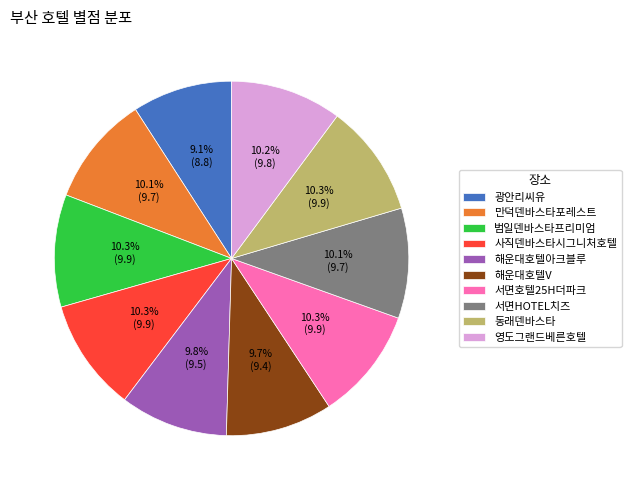

Approximately how many times larger is the value at 서면호텔25H더파크 compared to 서면HOTEL치즈?

1.0